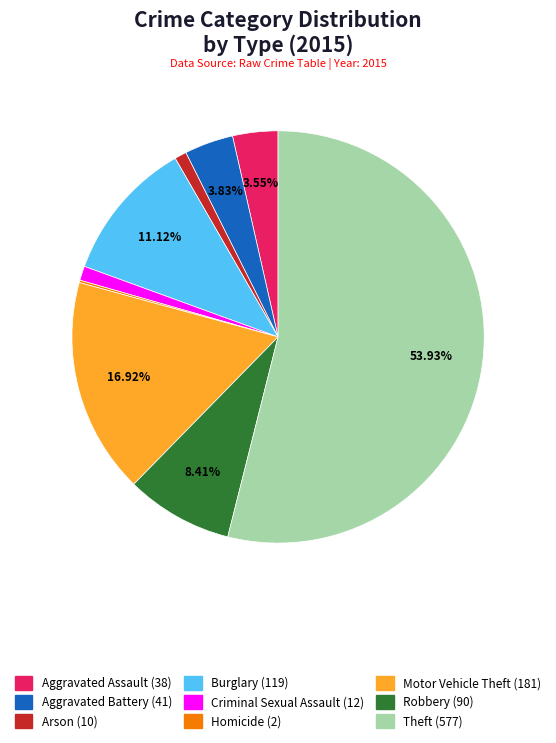

What is the ratio of the value at Motor Vehicle Theft to the value at Aggravated Battery?

4.4